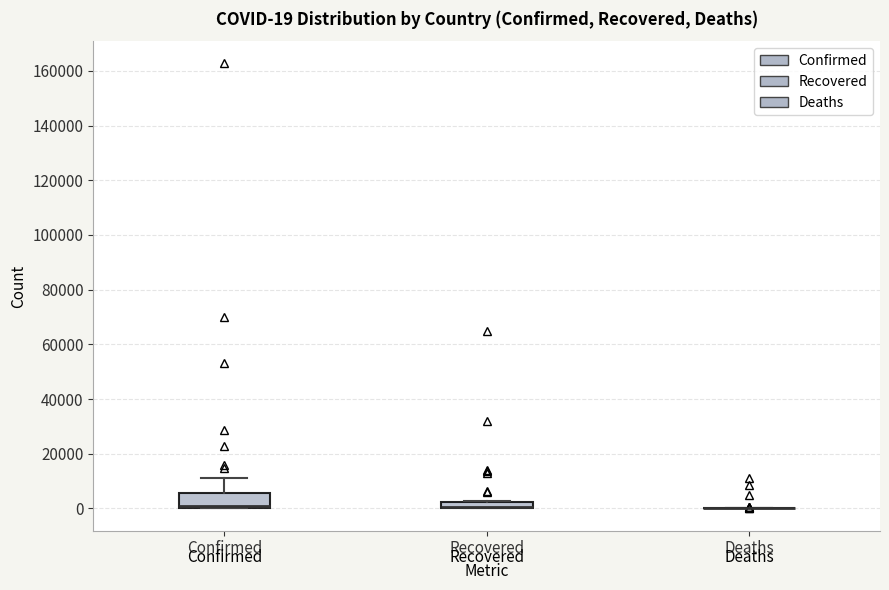

Which box is the tallest, from its lower edge to its upper edge?

Confirmed